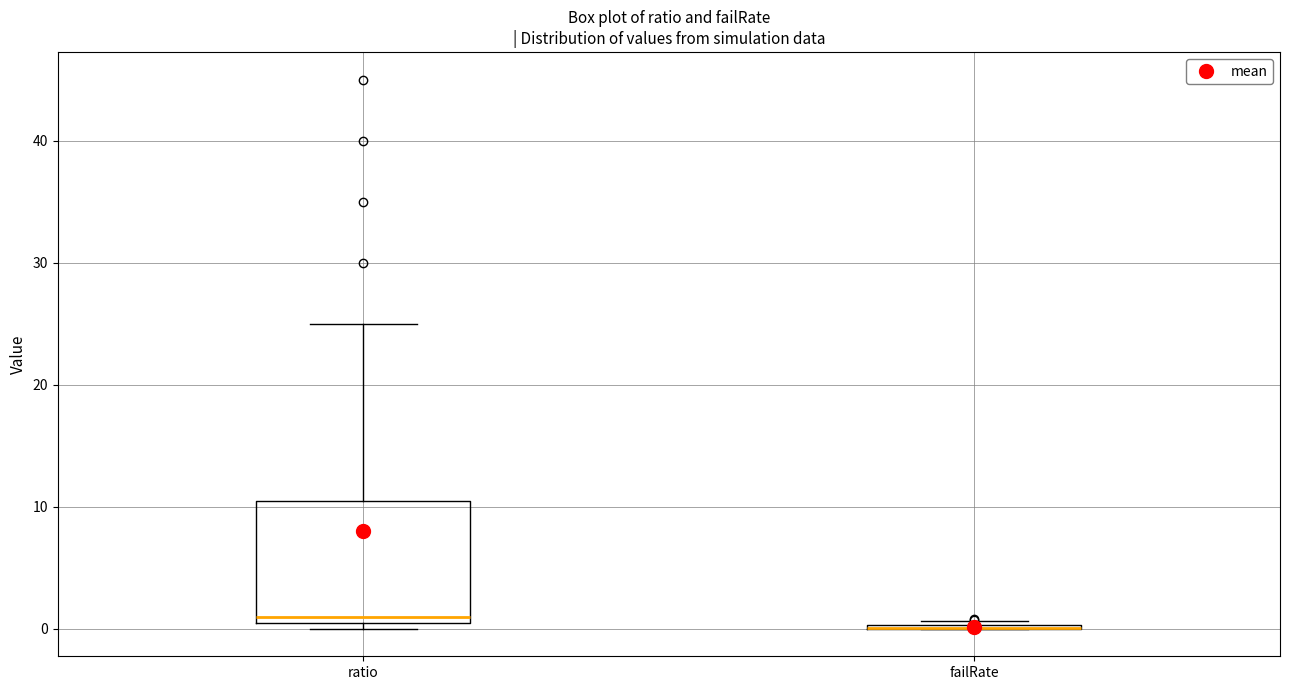

Comparing the boxes themselves (not the whiskers), which one is the tallest?

ratio